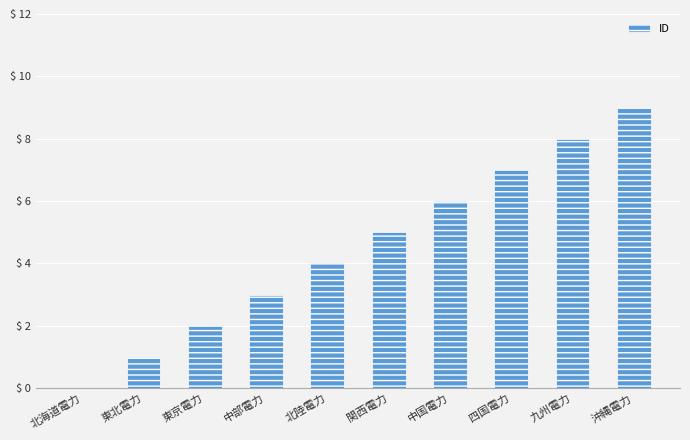

Which has a higher value, 北陸電力 or 沖縄電力?

沖縄電力